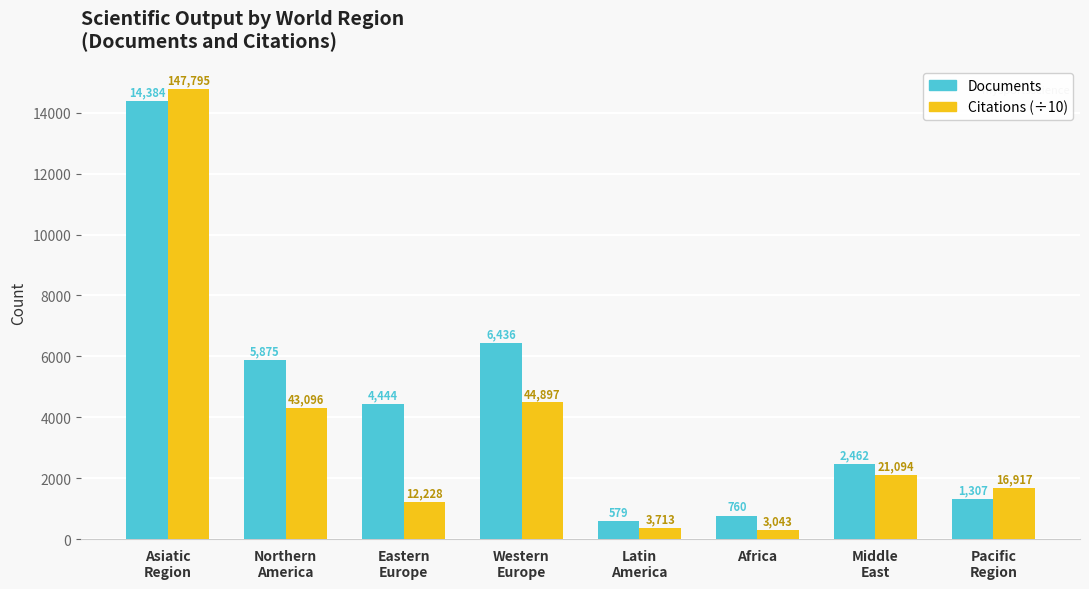

What is the value of the Citations (÷10) bar at the 5th from the left?

371.3